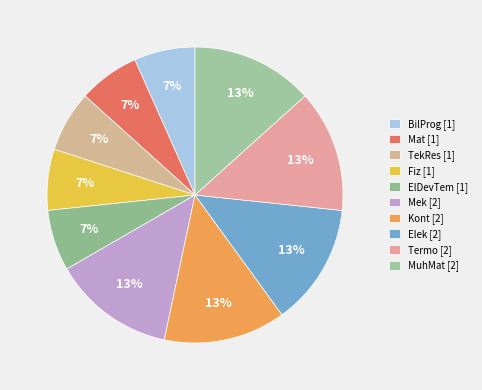

Is BilProg the majority of the pie?

No